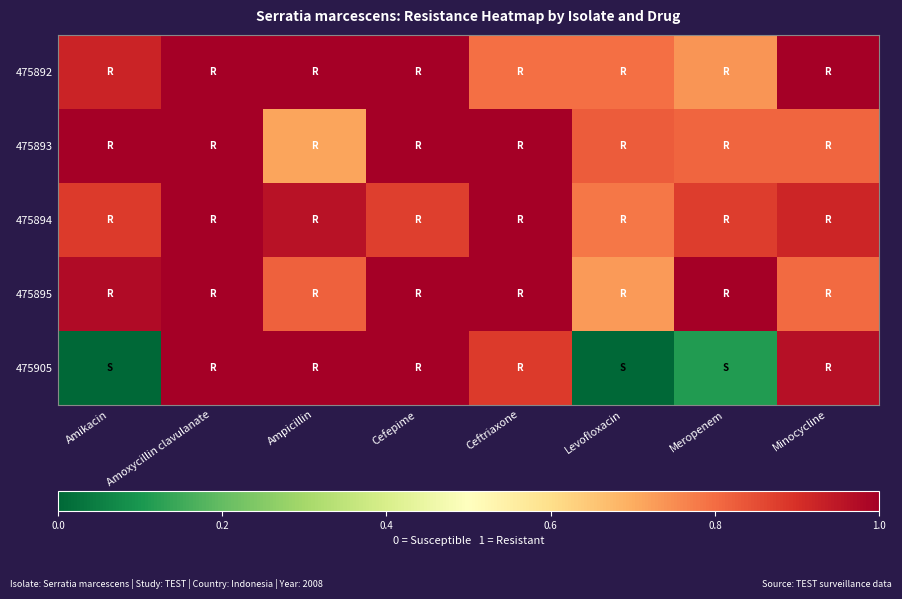

At which category is the sum across all series the highest?

Amoxycillin clavulanate